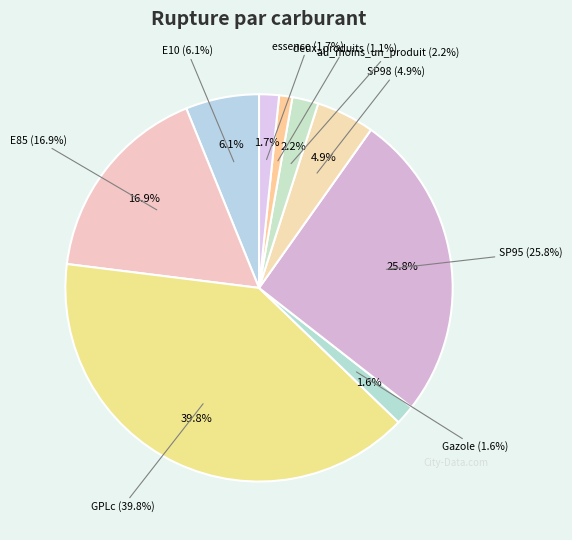

Which has a higher value, E10 or GPLc?

GPLc